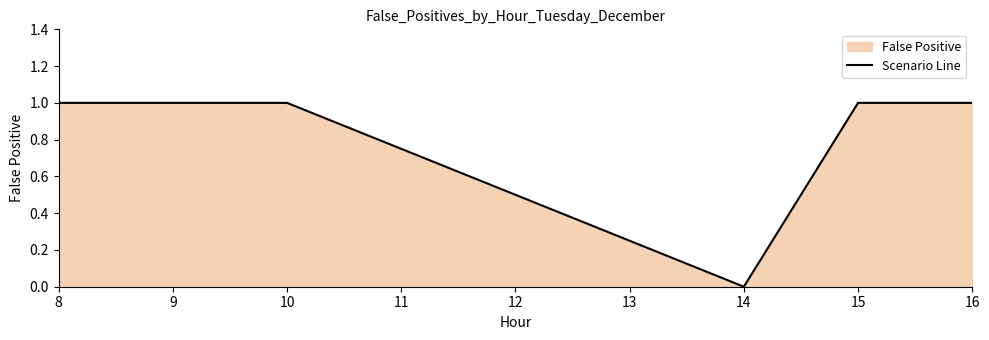

Does the chart have visible grid lines?

No